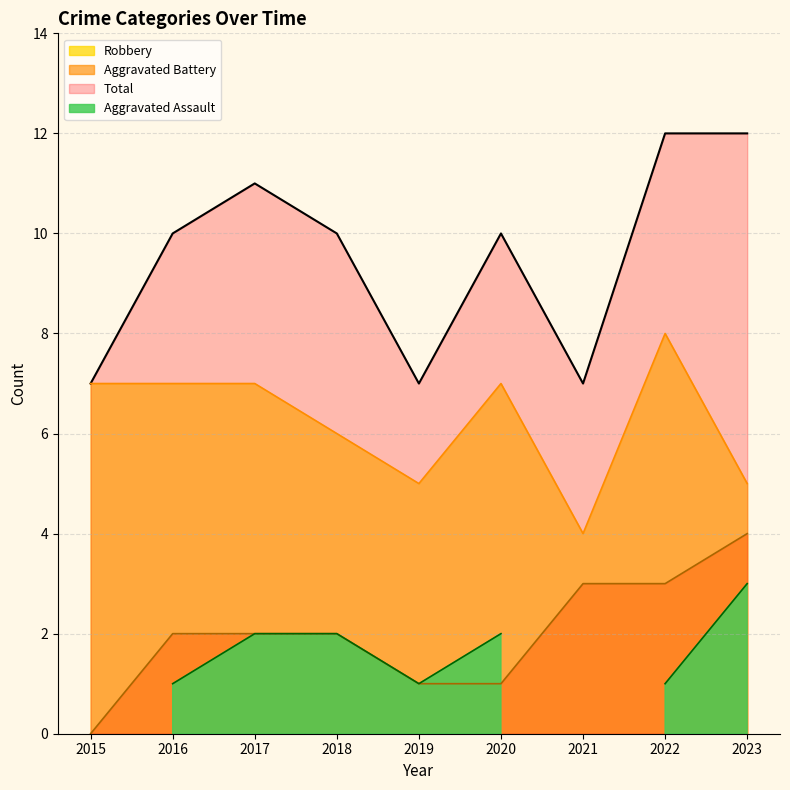

Is it true that Robbery equals 7 at 2020?

True